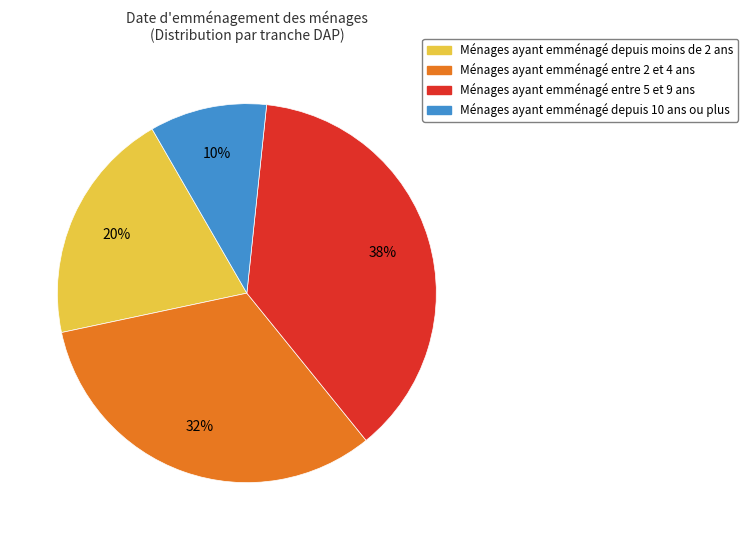

To the nearest percent, what is the average slice percentage?

25%